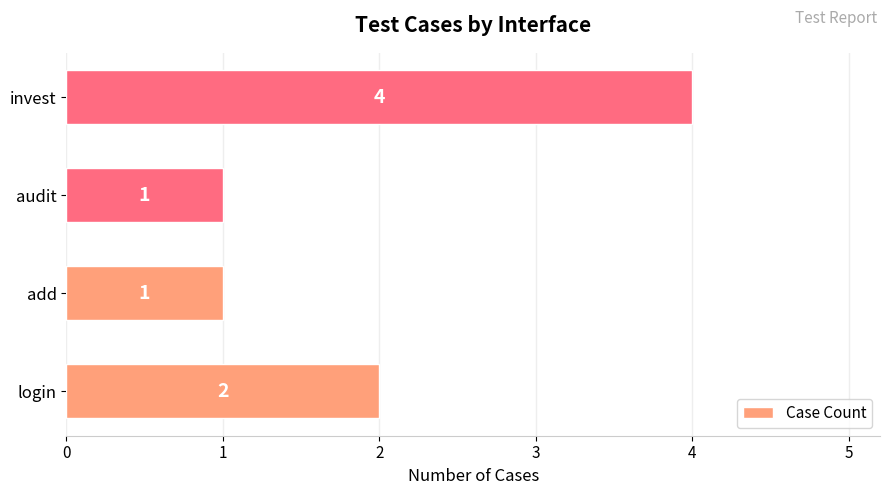

Count the number of data series in this chart.

1